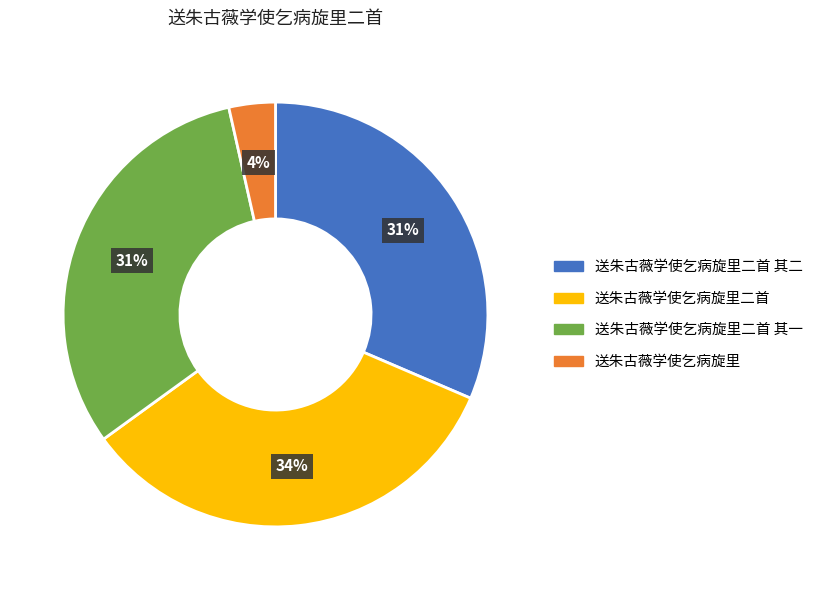

Is it true that 送朱古薇学使乞病旋里 is 12% of the pie?

False